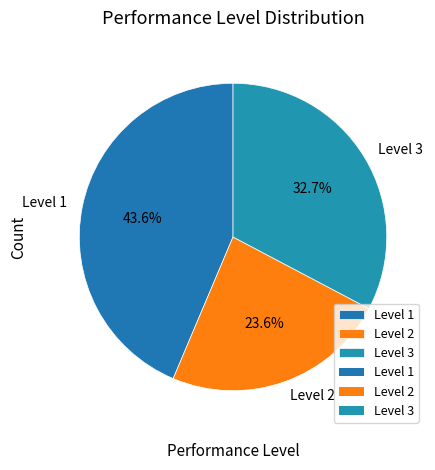

Which category has the biggest portion of the pie?

Level 1